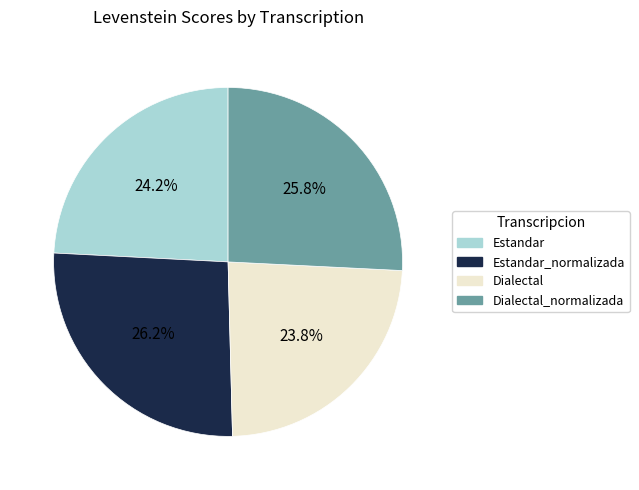

Does any single category account for the majority?

No